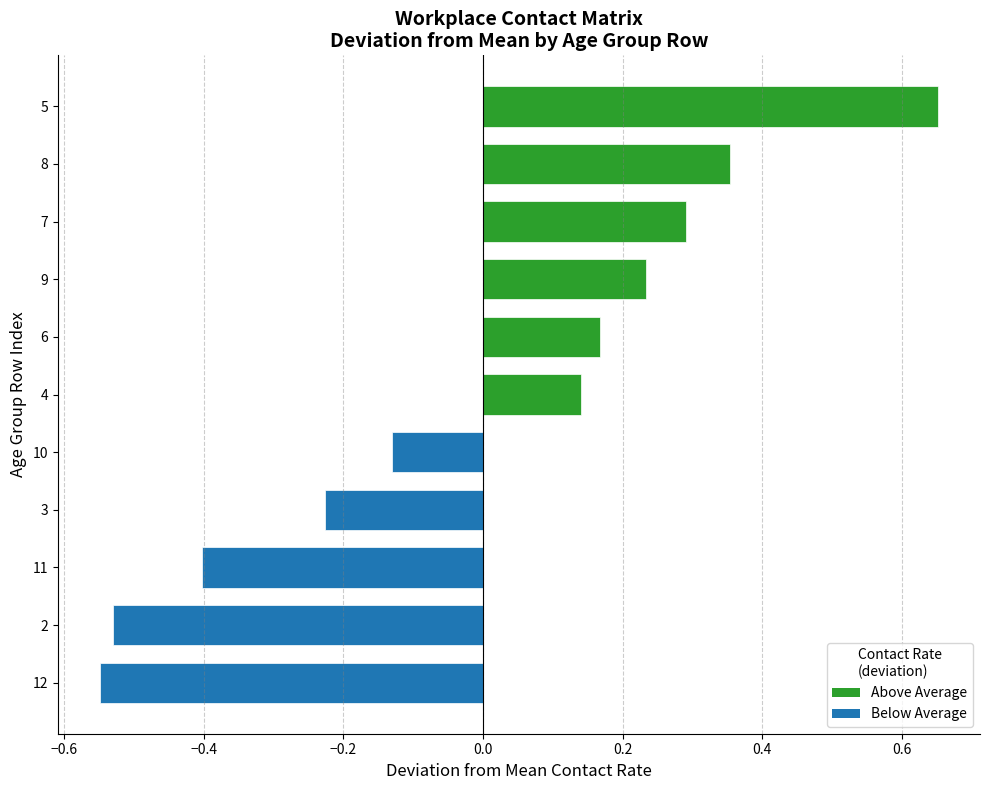

Is it true that the value at 8 is 0.5?

False